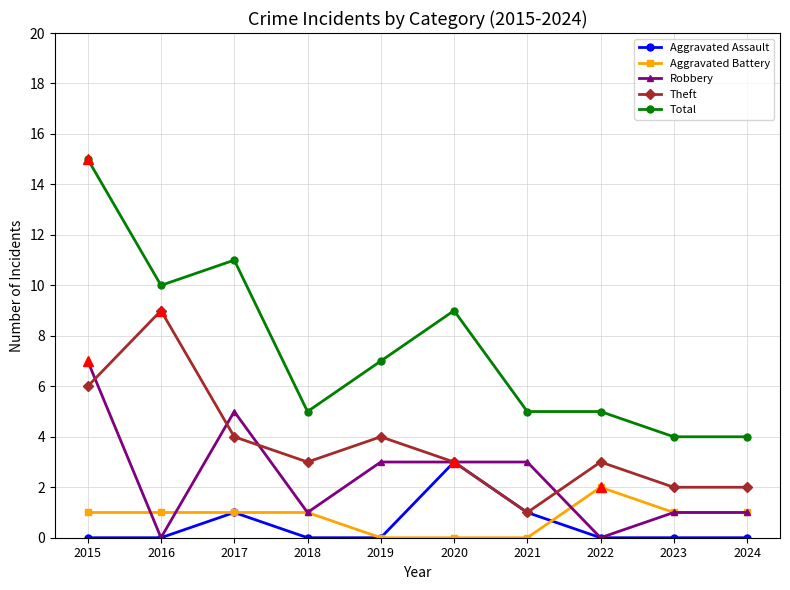

Reading right to left, transcribe all the data shown in this chart.

Aggravated Assault: 0	0	0	1	3	0	0	1	0	0
Aggravated Battery: 1	1	2	0	0	0	1	1	1	1
Robbery: 1	1	0	3	3	3	1	5	0	7
Theft: 2	2	3	1	3	4	3	4	9	6
Total: 4	4	5	5	9	7	5	11	10	15